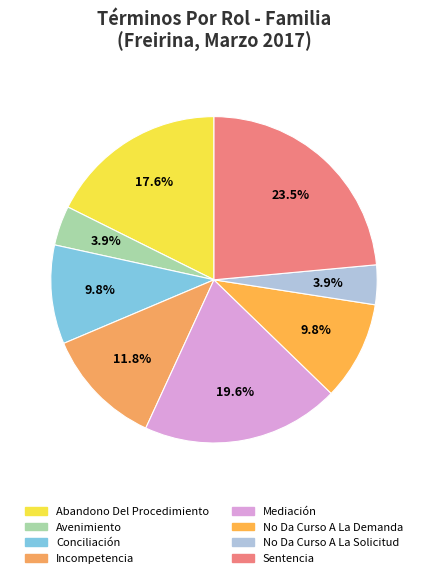

How many segments does this pie chart have?

8